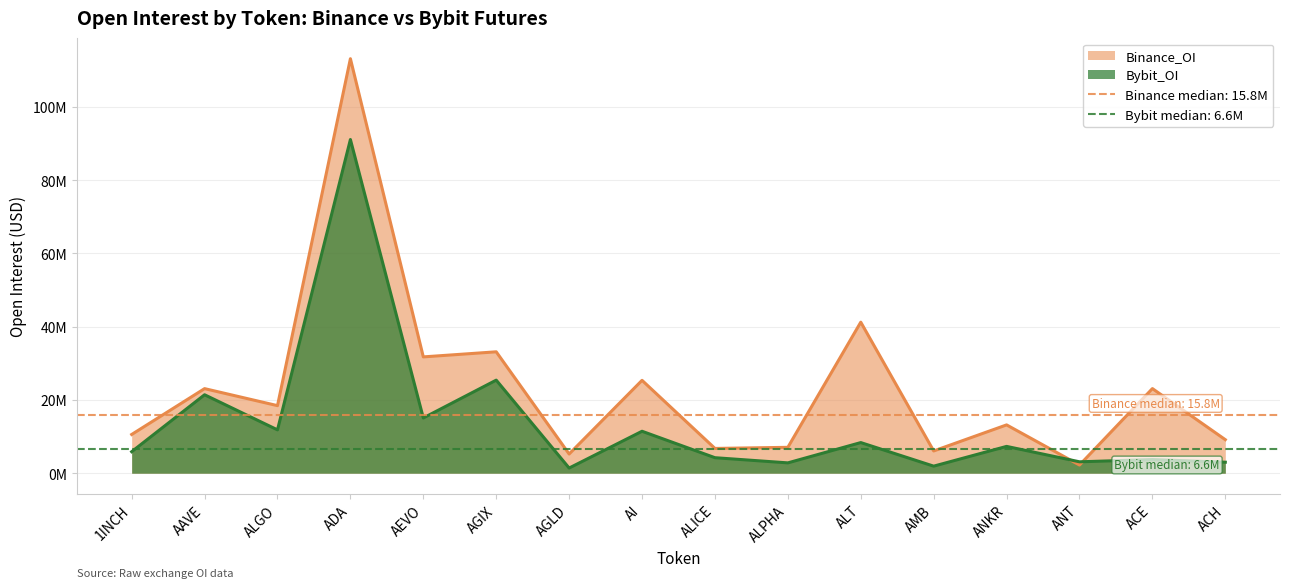

Which series changed the most between ALPHA and ACE?

Binance_OI